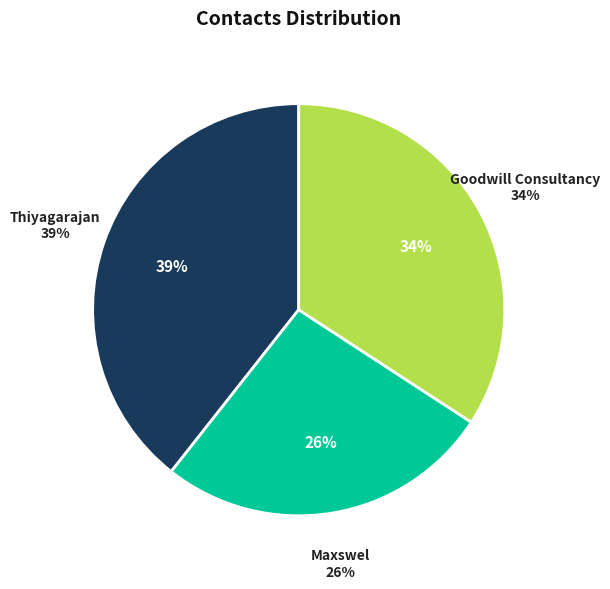

Between Thiyagarajan and Goodwill Consultancy, which is larger?

Thiyagarajan